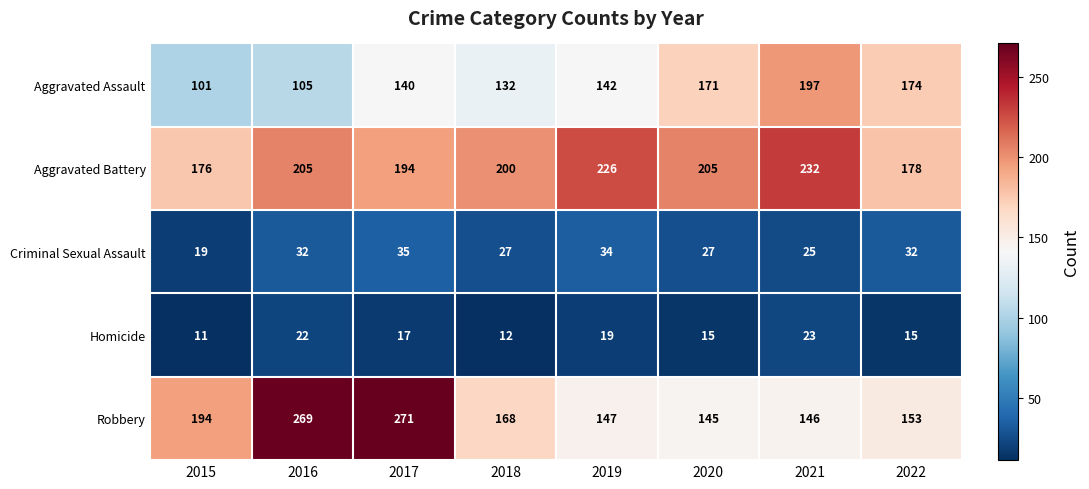

Is it true that Homicide equals 23 at 2017?

False